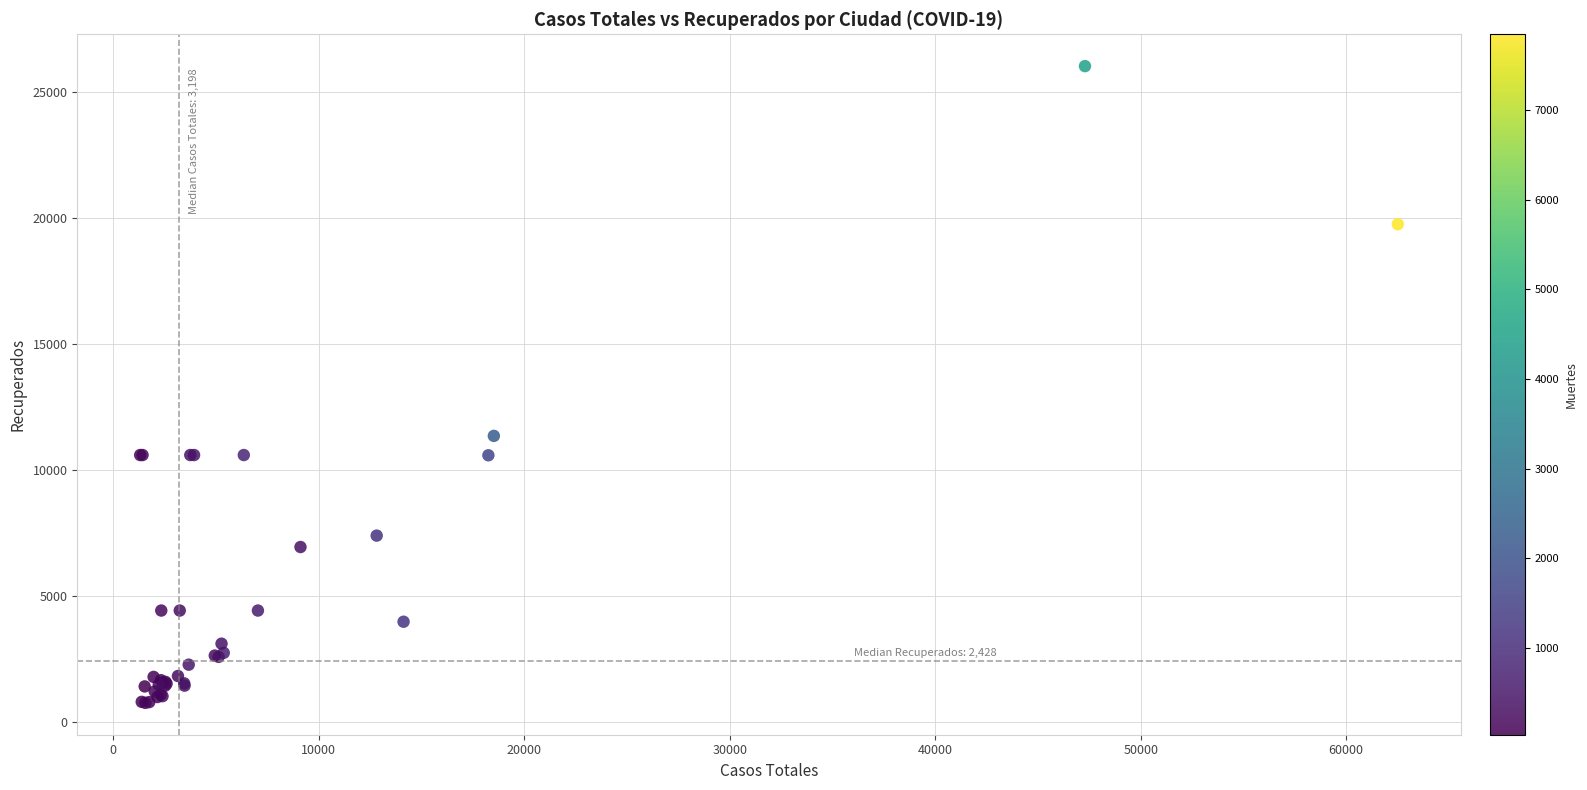

What Y value in the scatter plot is closest to 13397?

11357